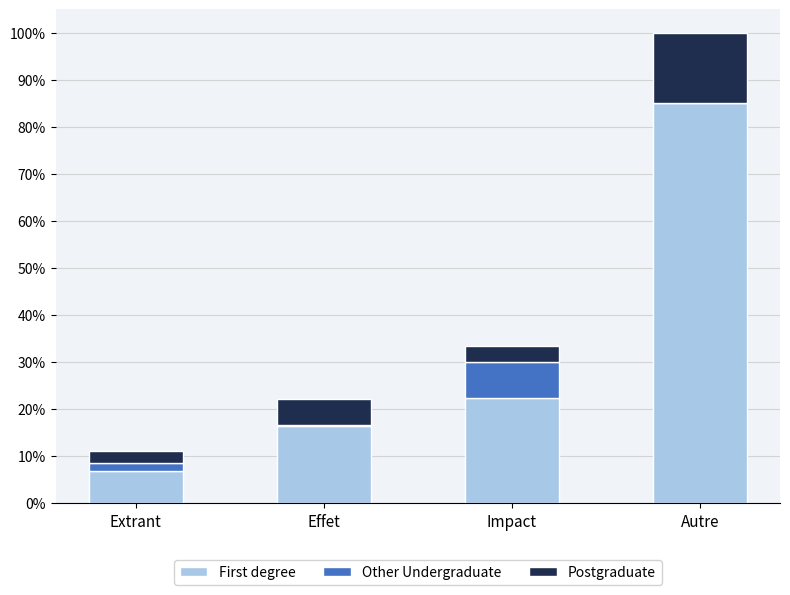

What are all the series names shown in the legend?

First degree, Other Undergraduate, Postgraduate